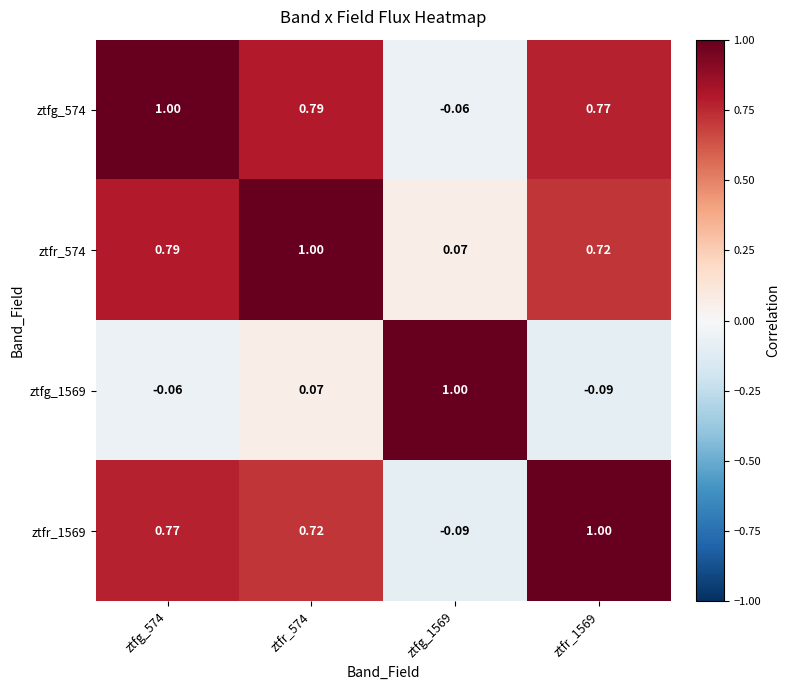

How many values in the ztfg_1569 series exceed 0?

2